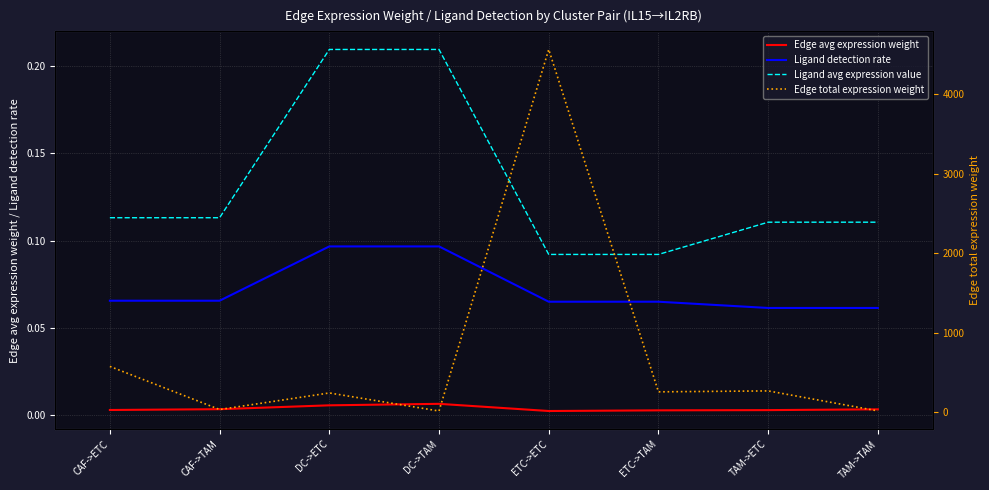

How many categories are shown in the chart?

8